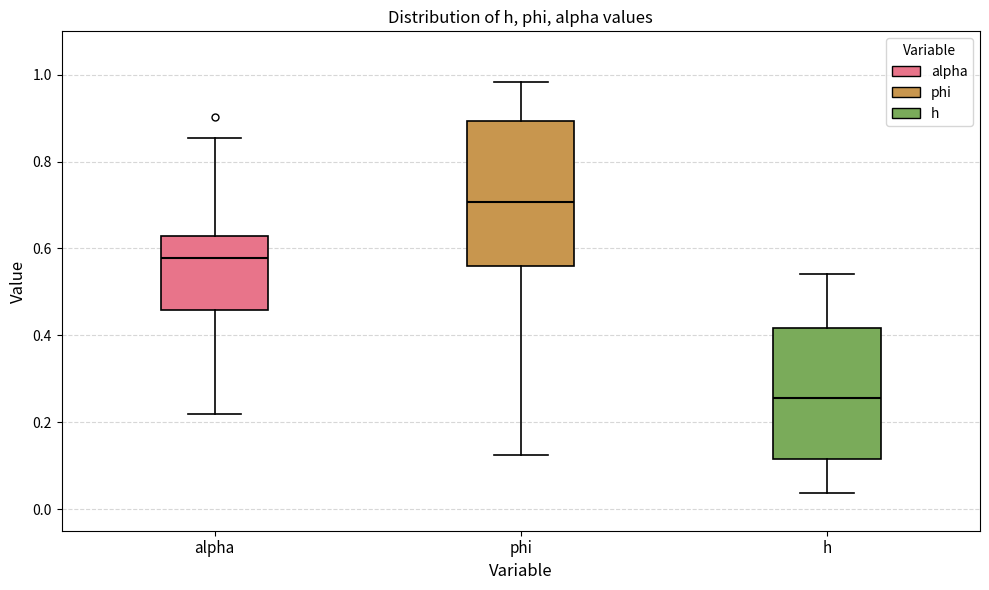

Reading left to right, read every box against the y-axis: the position of its median line, the range the box covers, and the ends of its whiskers. The values are not printed on the chart, so give them approximately, as read against the axis.

alpha: median 0.58, box 0.46 to 0.62, whiskers 0.22 to 0.86
phi: median 0.70, box 0.56 to 0.90, whiskers 0.12 to 0.98
h: median 0.26, box 0.12 to 0.42, whiskers 0.04 to 0.54